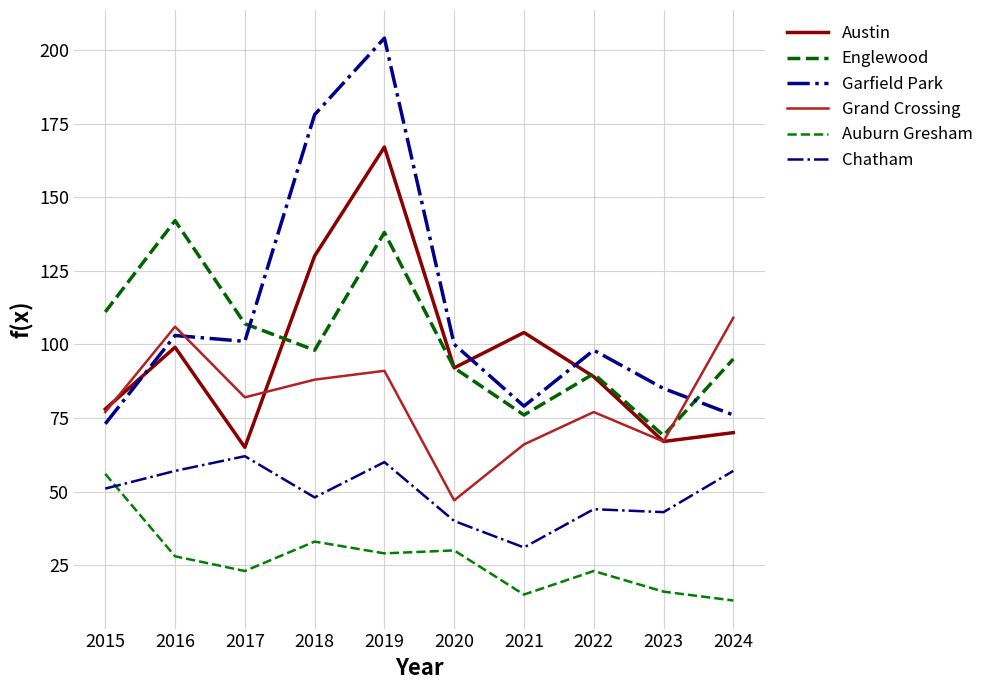

At which label does Auburn Gresham first exceed 28?

2015